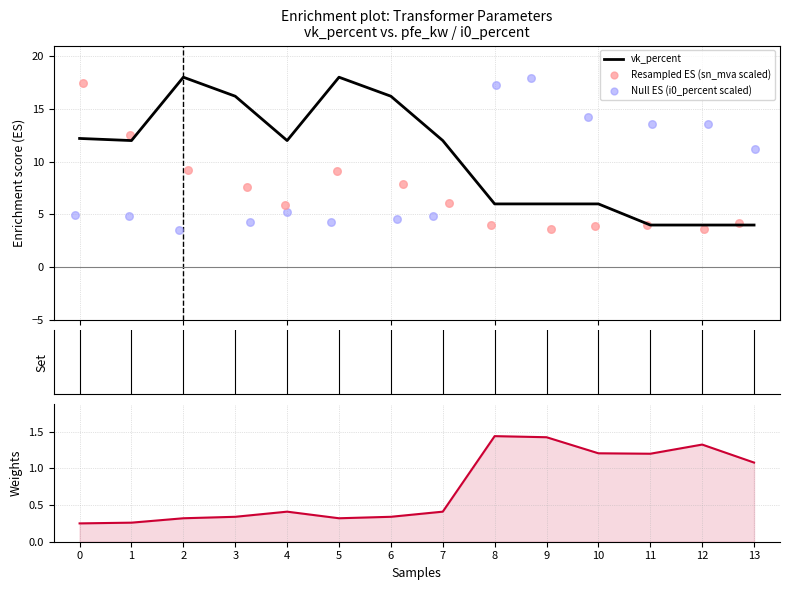

Is the value of vk_percent at 0 greater than the value of vkr_percent at 12?

Yes